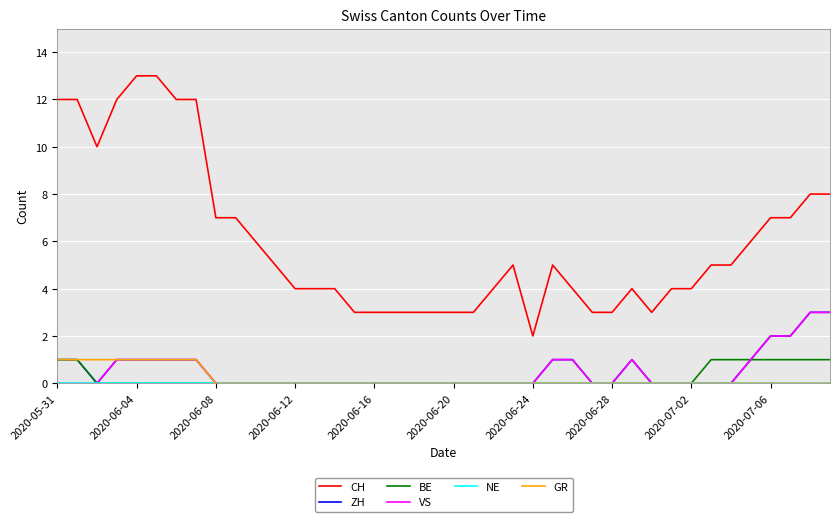

What is the maximum value shown in the chart?

13